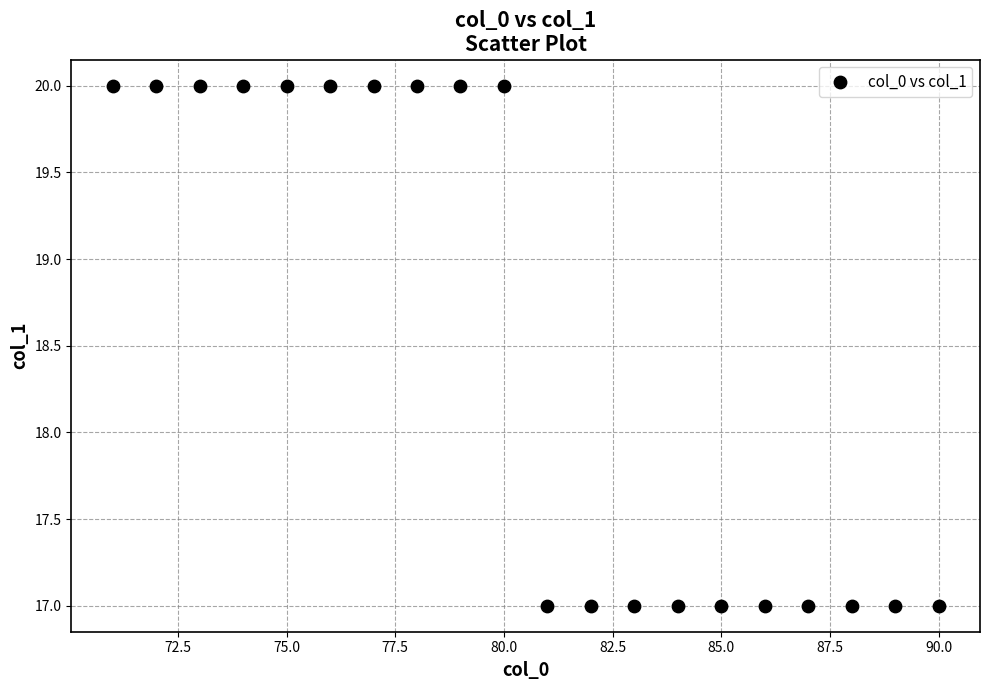

What is the range of X values (max minus min)?

19